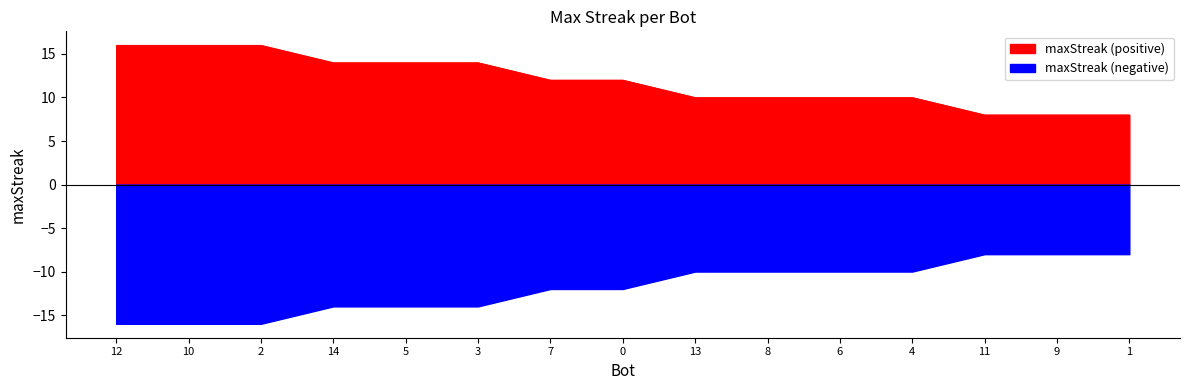

What is the change in value from 12 to 7?

-4